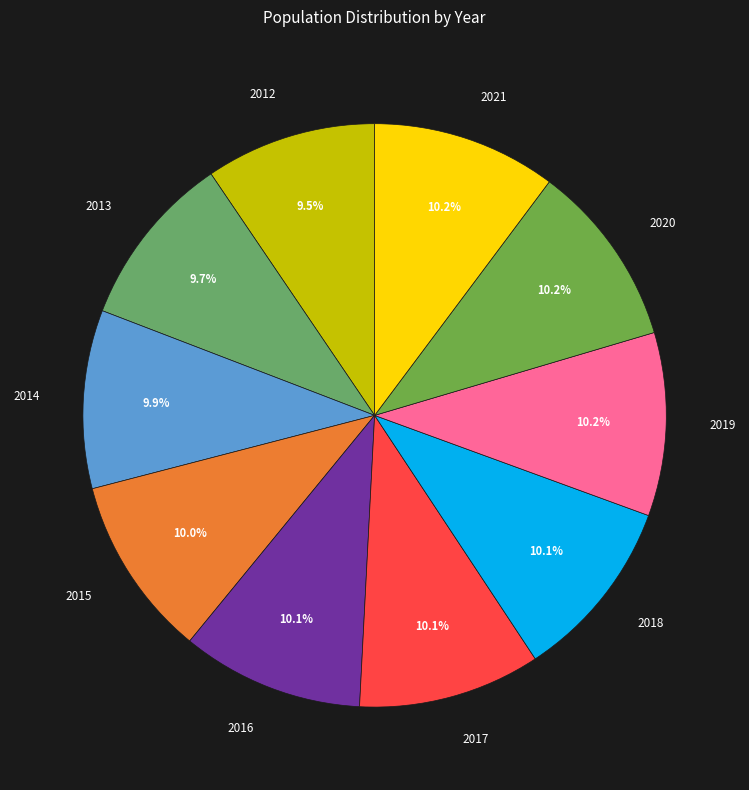

What percentage do 2015 and 2014 together represent?

19.9%